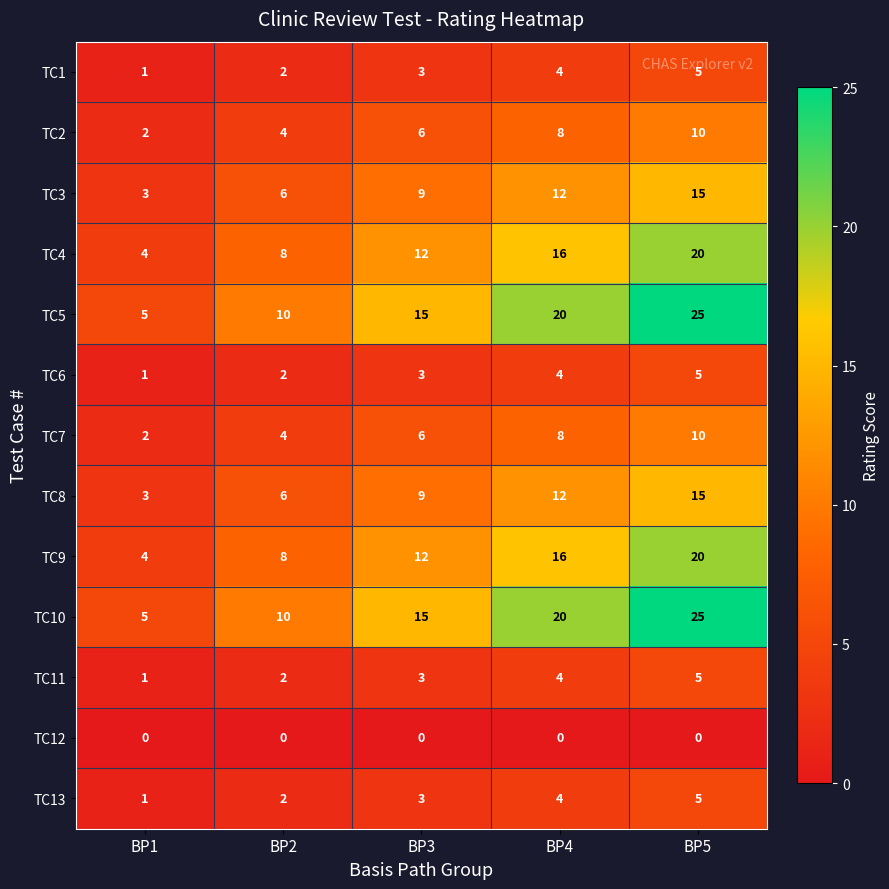

What is the sum of all TC5 values?

75